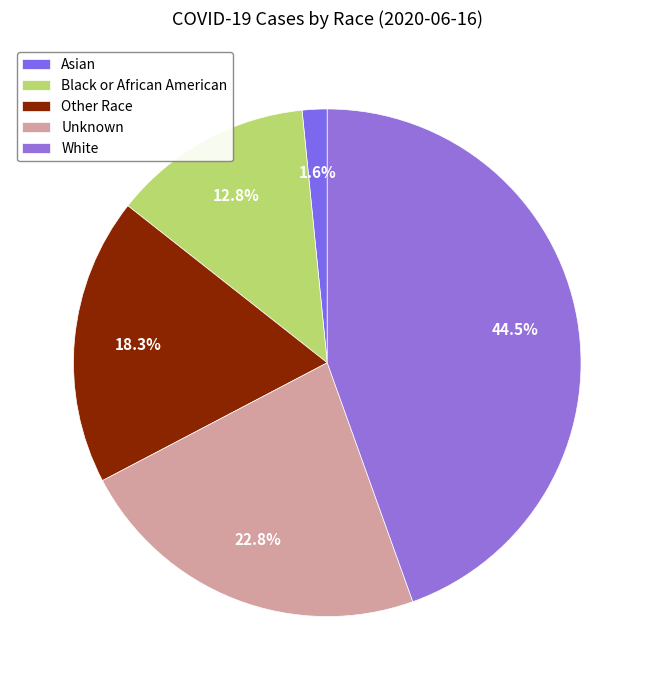

How many slices are in this pie chart?

5